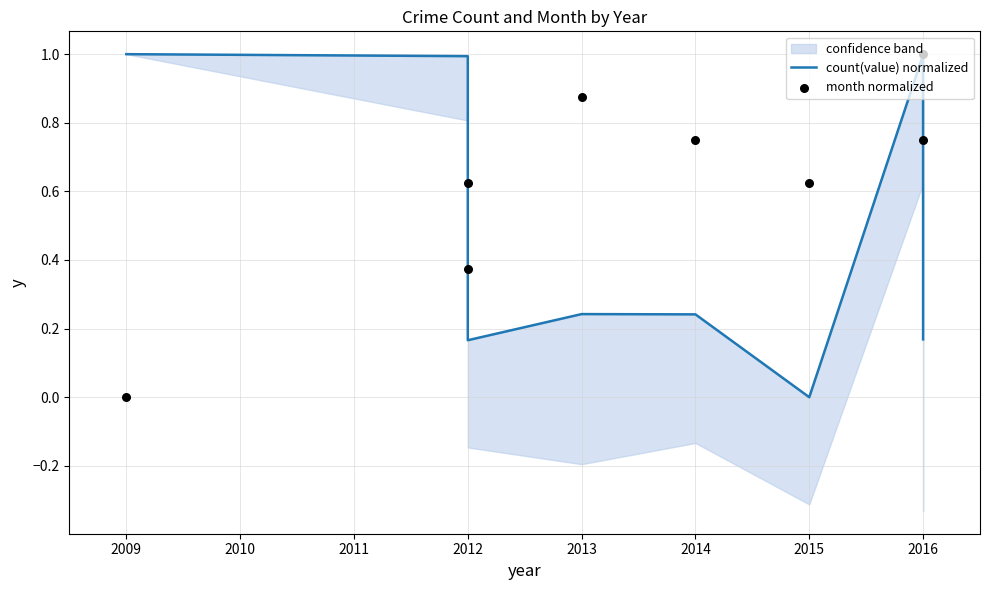

Which series reaches the minimum Y coordinate?

count(value) normalized